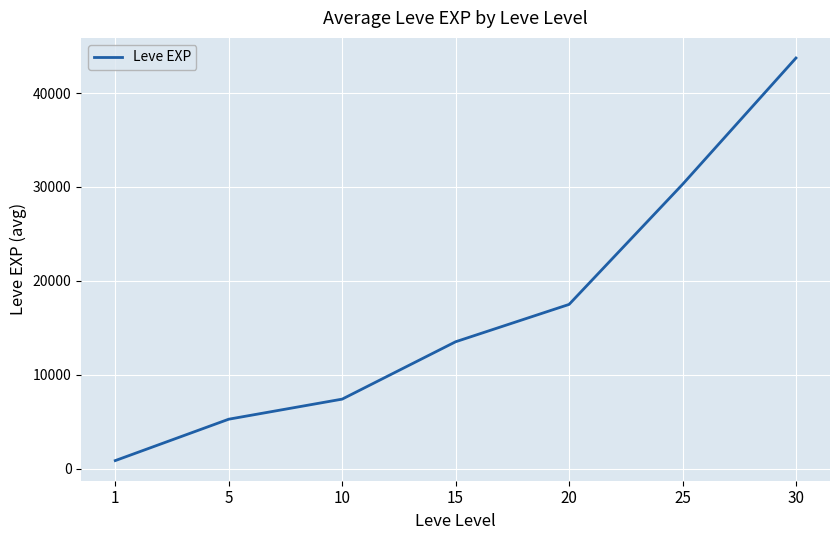

Reading left to right, extract all data points from this chart.

853.3	5261.7	7400.0	13510.0	17486.7	30270.0	43730.0